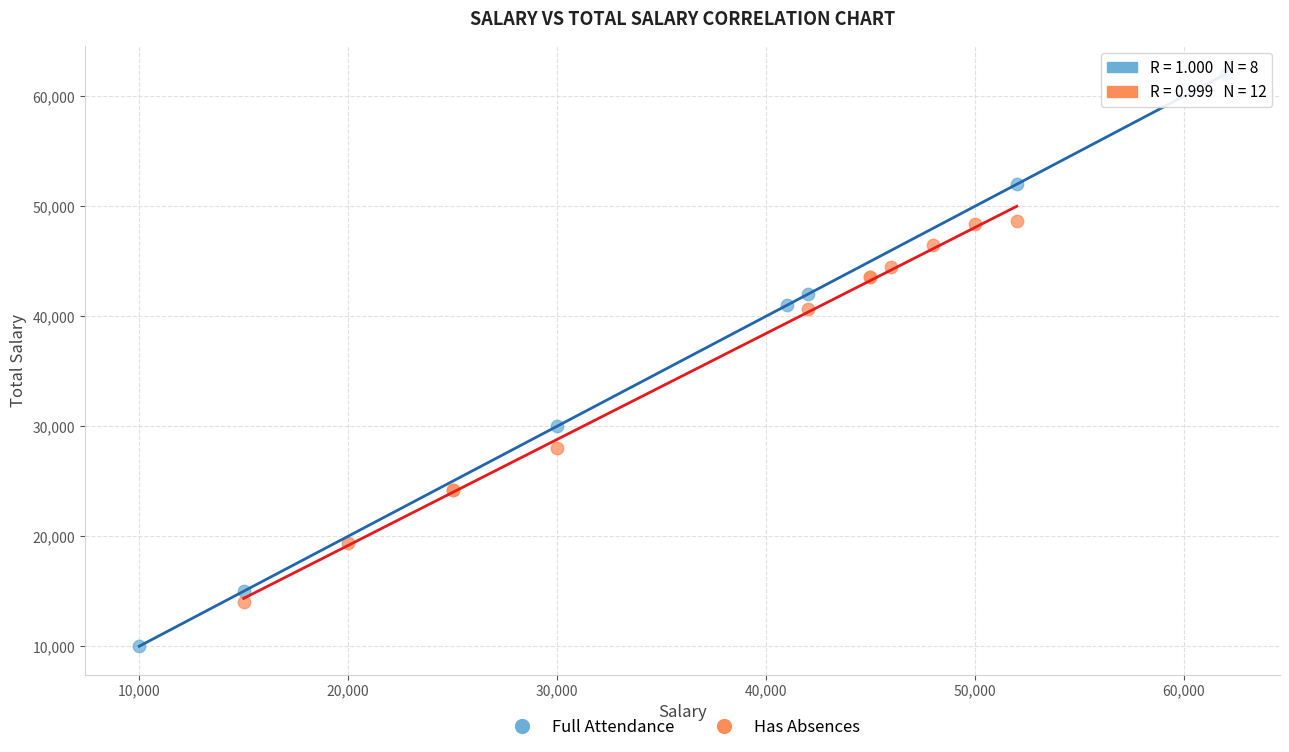

Which series reaches the maximum Y coordinate?

Full Attendance